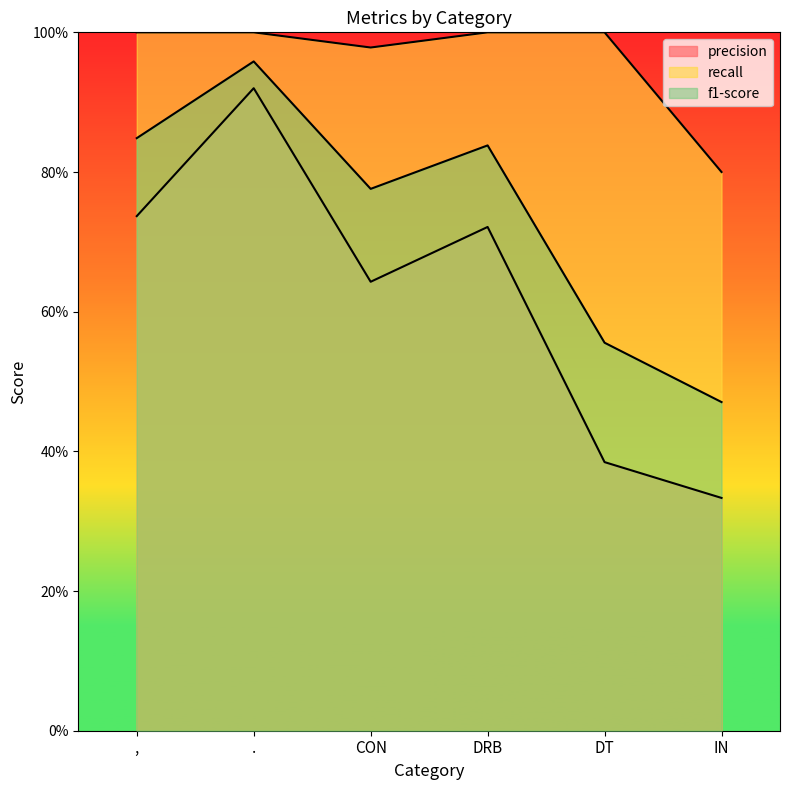

What are all the series names shown in the legend?

precision, recall, f1-score